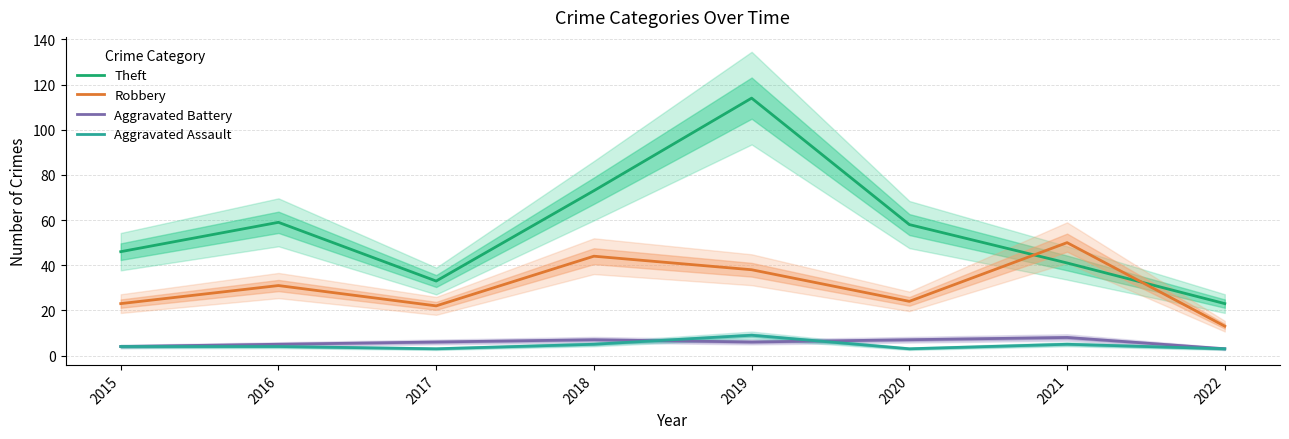

True or false: Theft and Aggravated Battery intersect in this chart.

False